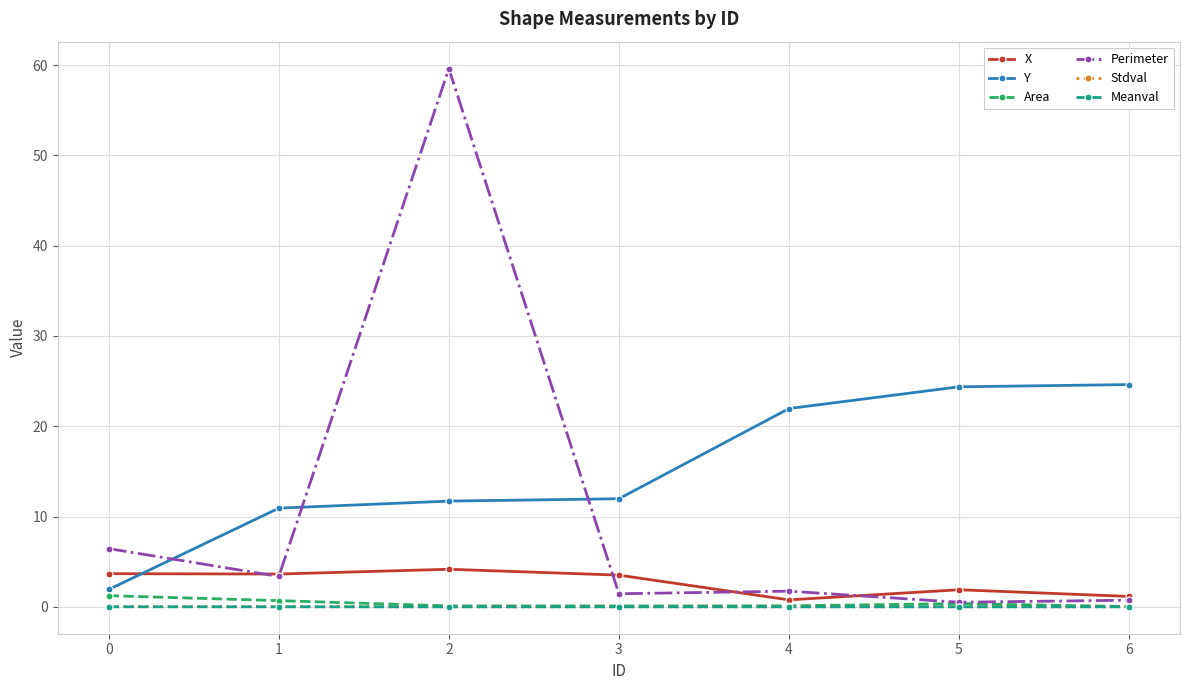

What is the difference between the maximum and minimum values in the Y series?

22.7